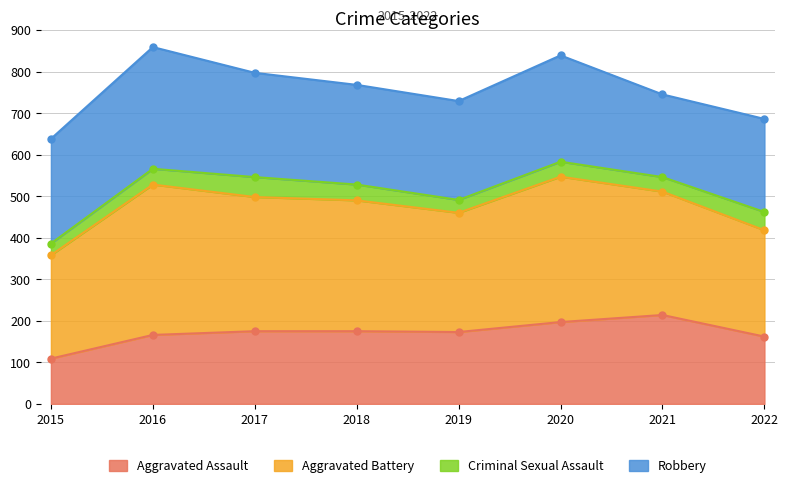

True or false: Aggravated Battery and Aggravated Assault cross at least once.

False